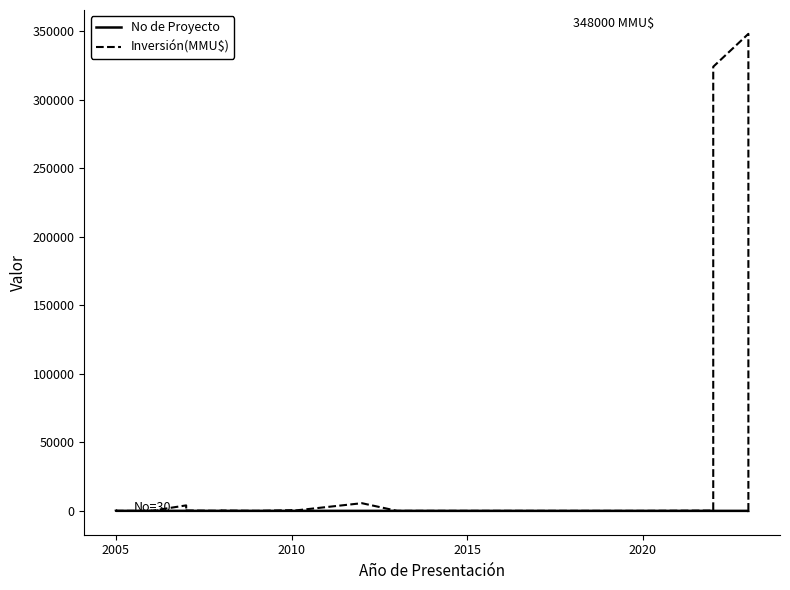

List the series in order of their overall mean, lowest first.

No de Proyecto, Inversión(MMU$)